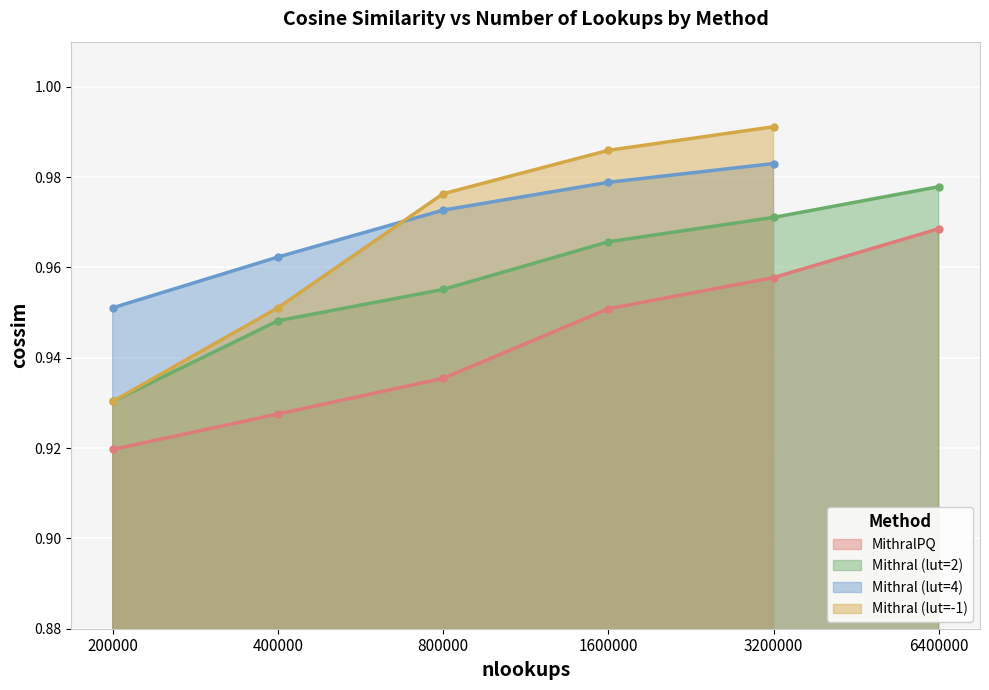

Which category has the highest value across all series?

6400000